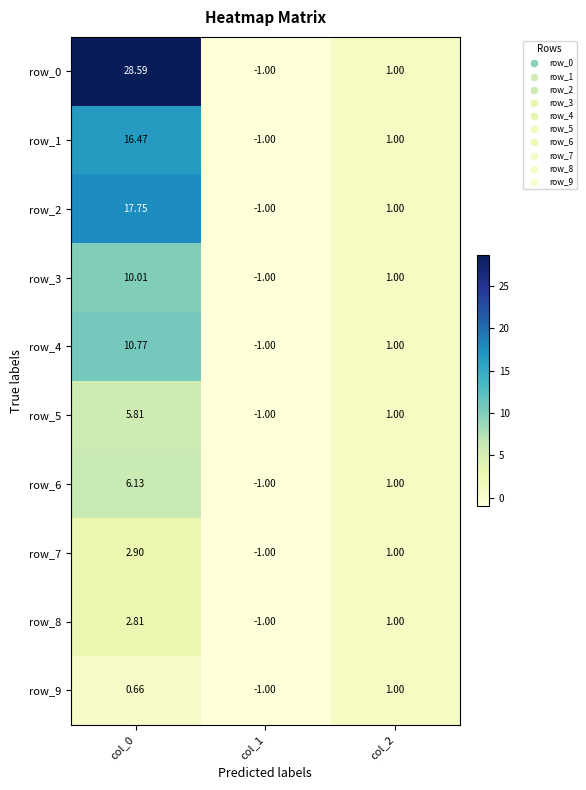

The value of row_4 at col_1 is -1.7. True or false?

False